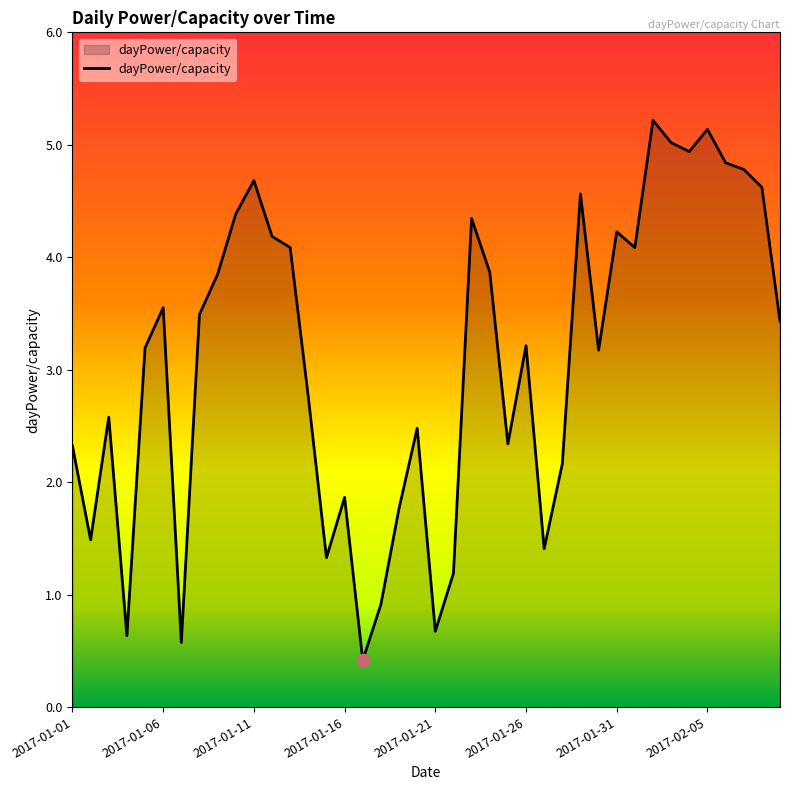

What is the minimum value shown in the chart?

0.4